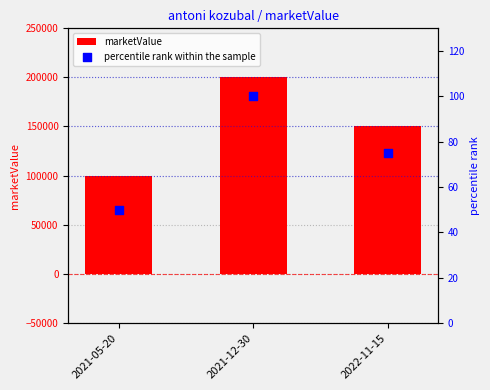

At how many categories does at least one series exceed 155131?

1